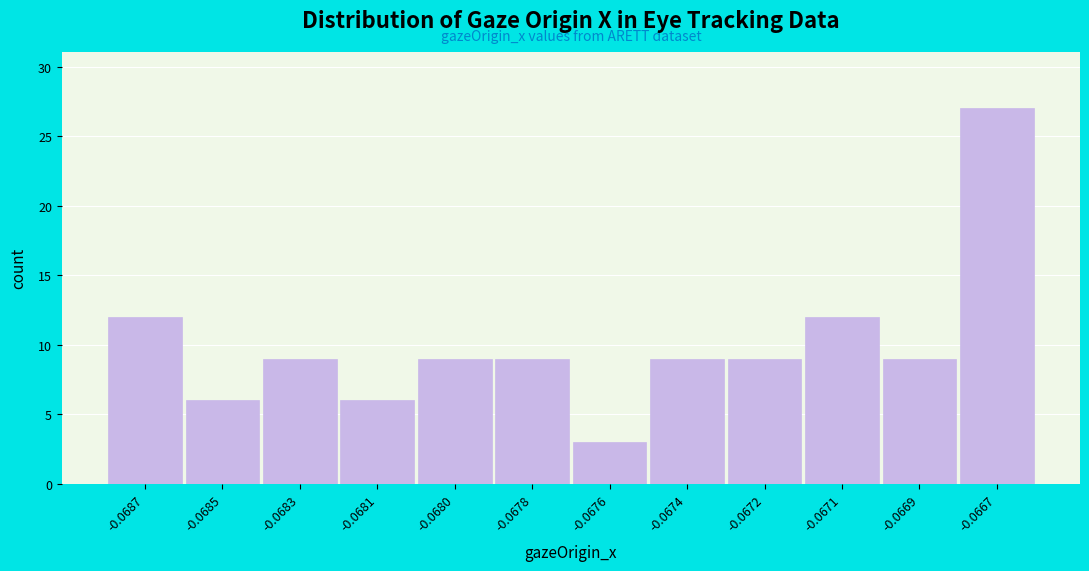

Reading left to right, transcribe all the data shown in this chart.

-0.0687=12	-0.0685=6	-0.0683=9	-0.0681=6	-0.0680=9	-0.0678=9	-0.0676=3	-0.0674=9	-0.0672=9	-0.0671=12	-0.0669=9	-0.0667=27